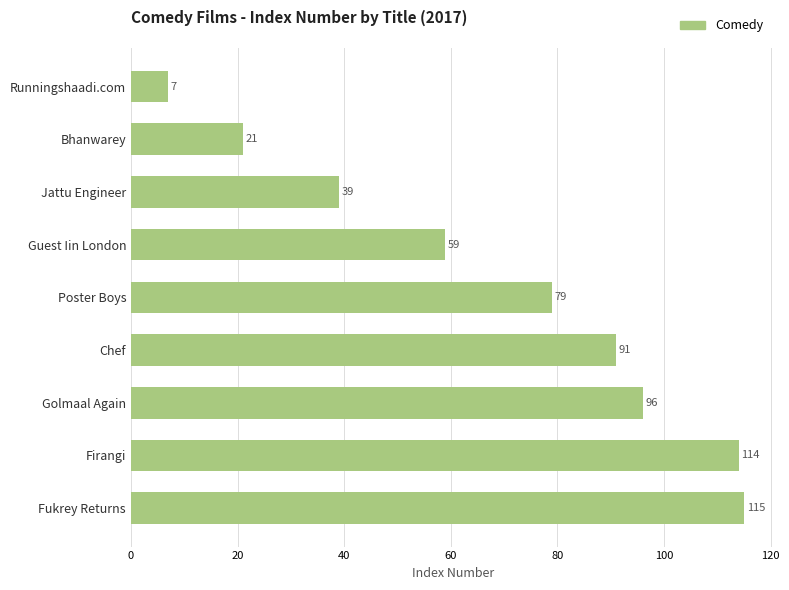

True or false: the data shows 96 at Golmaal Again.

True